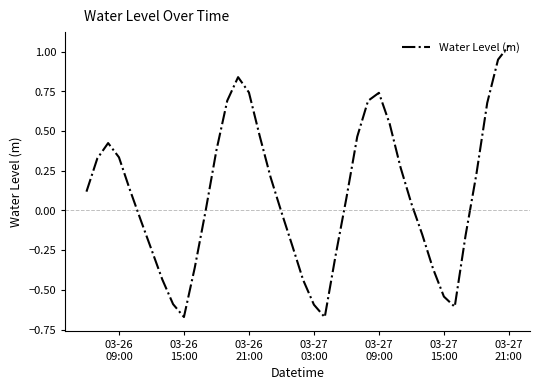

Count the number of categories in the chart.

40